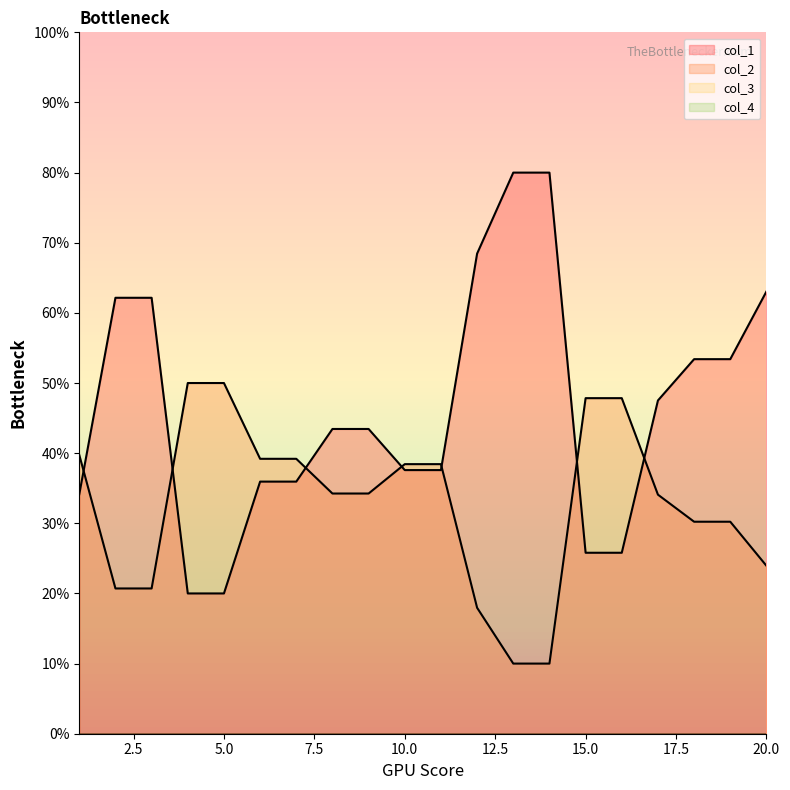

Rank the series at 2 from lowest to highest value.

col_2, col_1